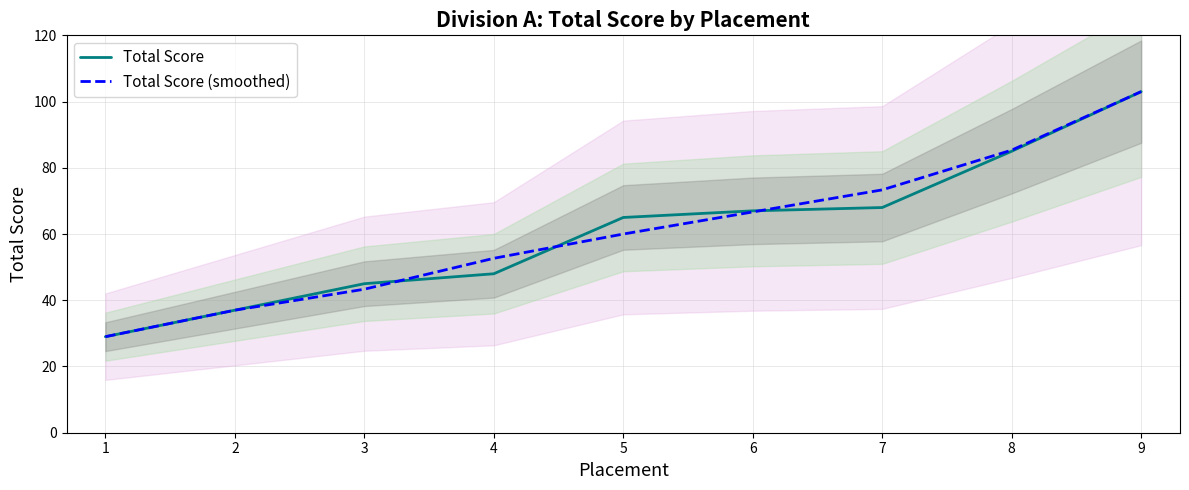

List the series in order of their overall mean, highest first.

Total Score (smoothed), Total Score